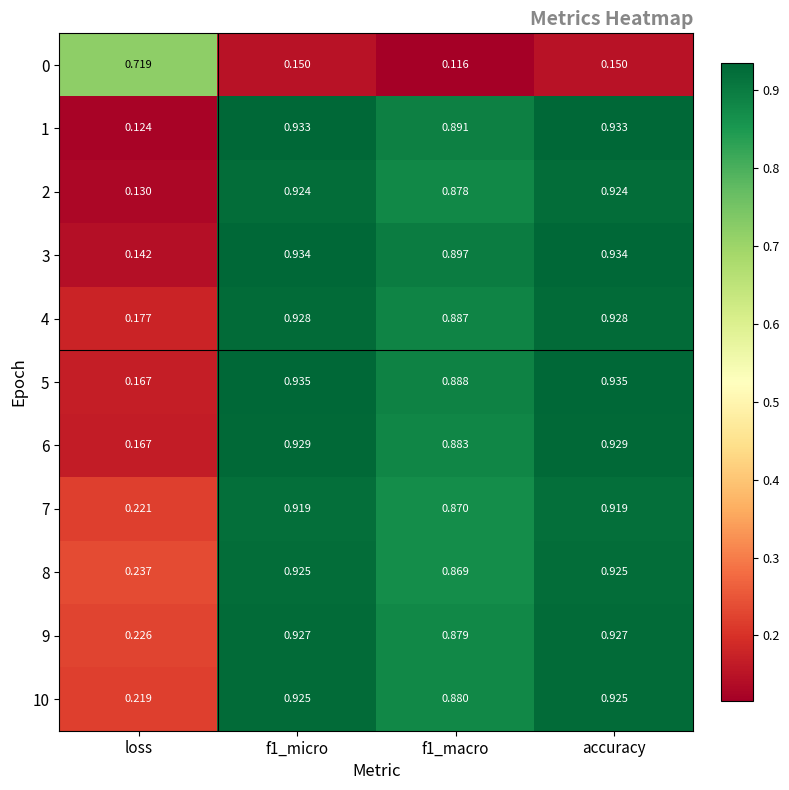

Where is 9 nearest to the value 0?

loss